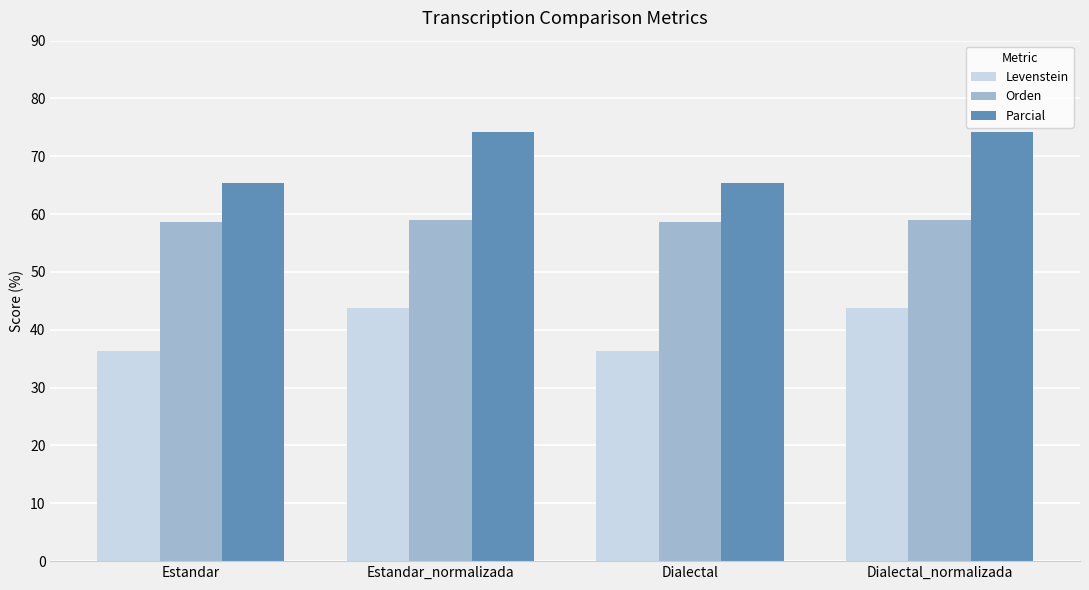

What is the label of the 3rd bar from the left?

Dialectal